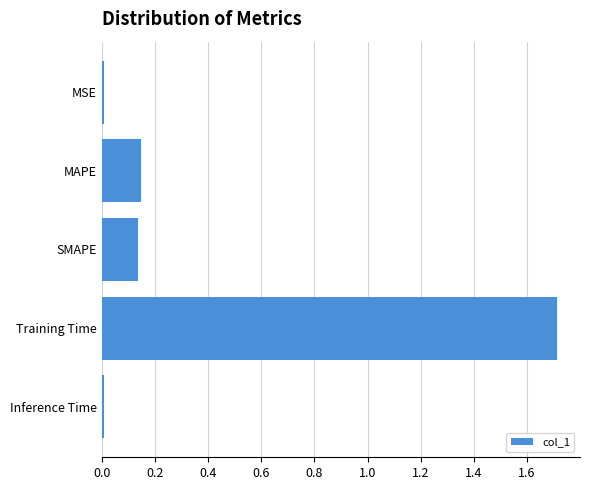

Which has a higher value, SMAPE or Training Time?

Training Time